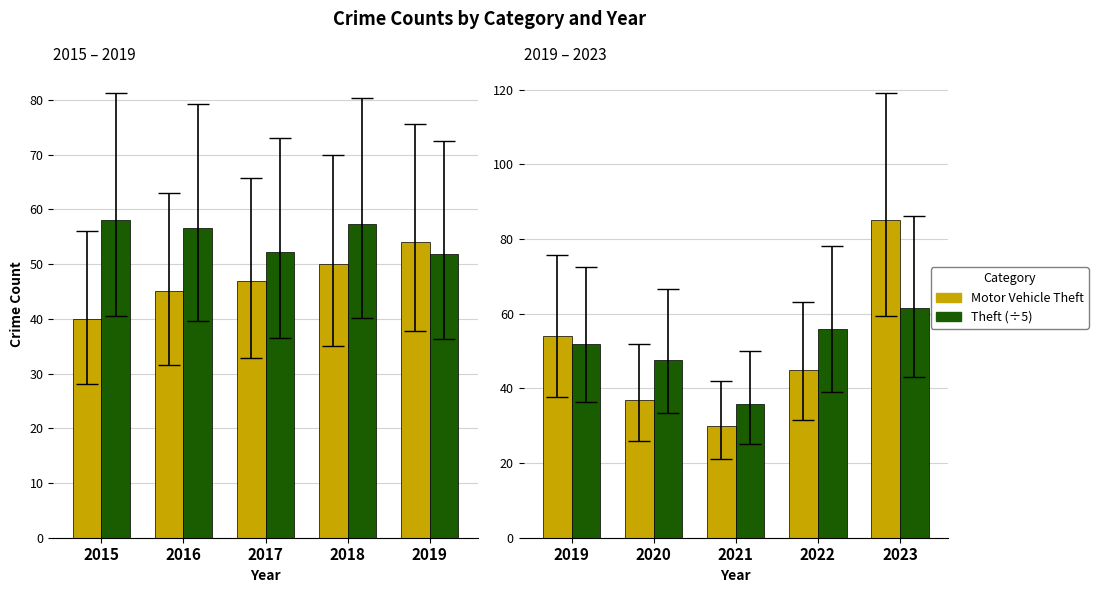

Which series has the largest range (max minus min)?

Motor Vehicle Theft